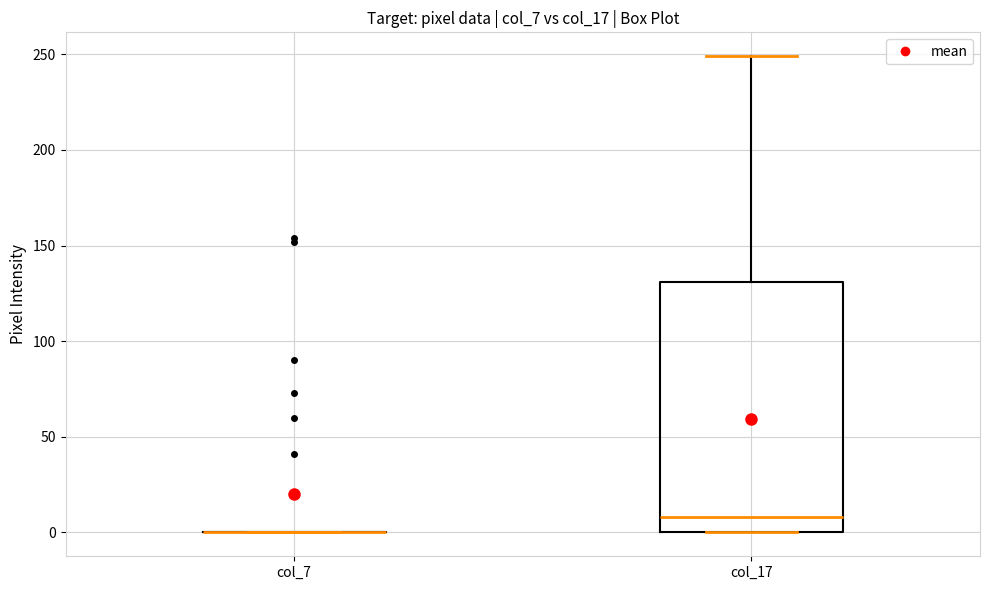

Reading left to right, read every box against the y-axis: the position of its median line, the range the box covers, and the ends of its whiskers. The values are not printed on the chart, so give them approximately, as read against the axis.

col_7: box collapsed to a line at 0, whiskers 0 to 0
col_17: median 10, box 0 to 130, whiskers 0 to 250